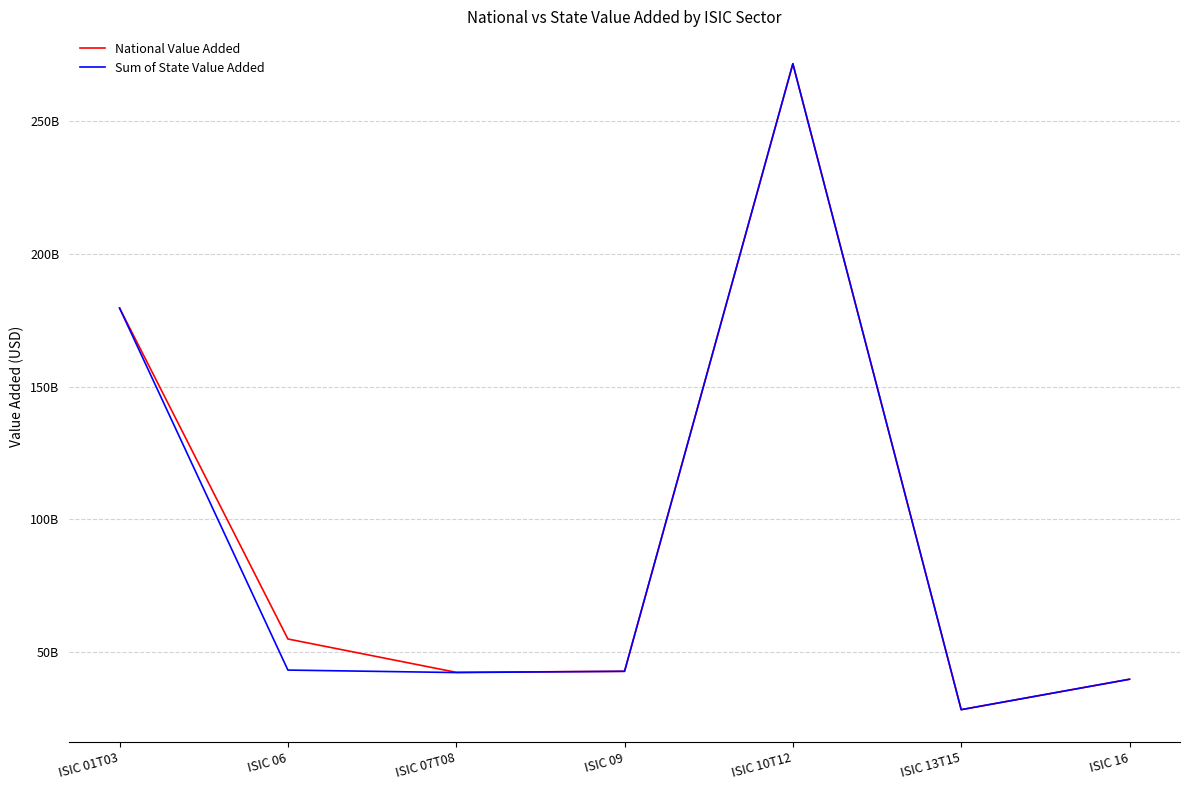

What is the total value across all series at ISIC 07T08?

84875833358.9